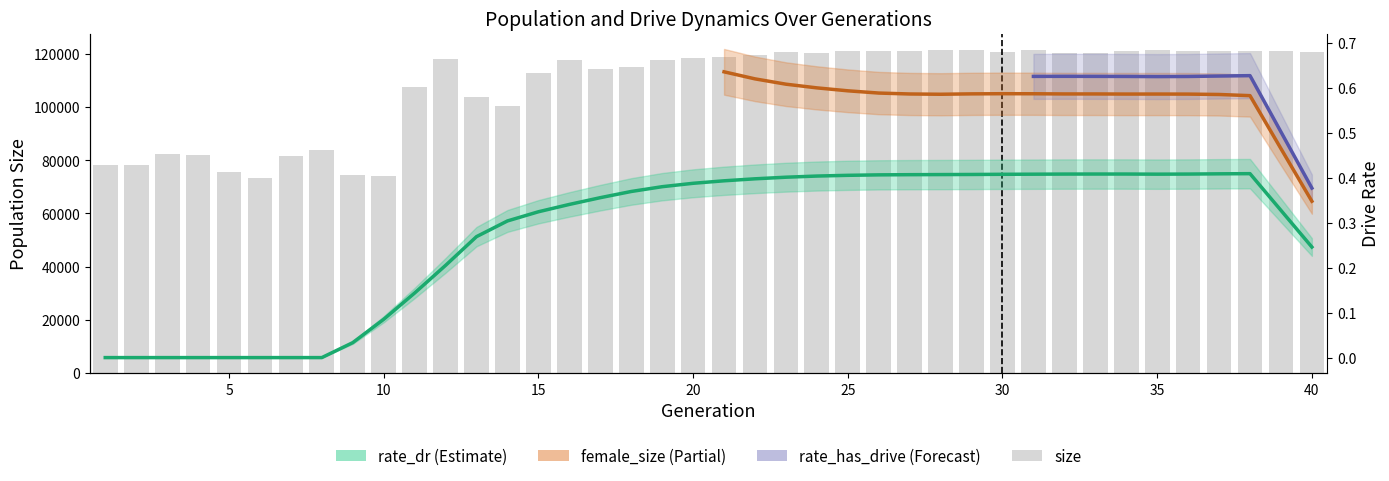

What is the value of the 2nd bar from the left?

78163